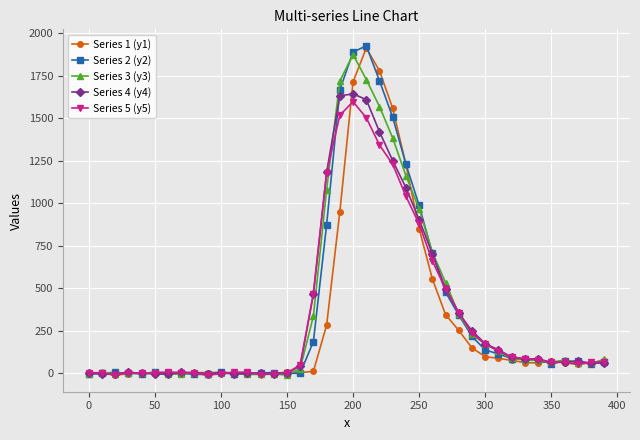

What is the highest value of the Series 5 (y5) series?

1597.0